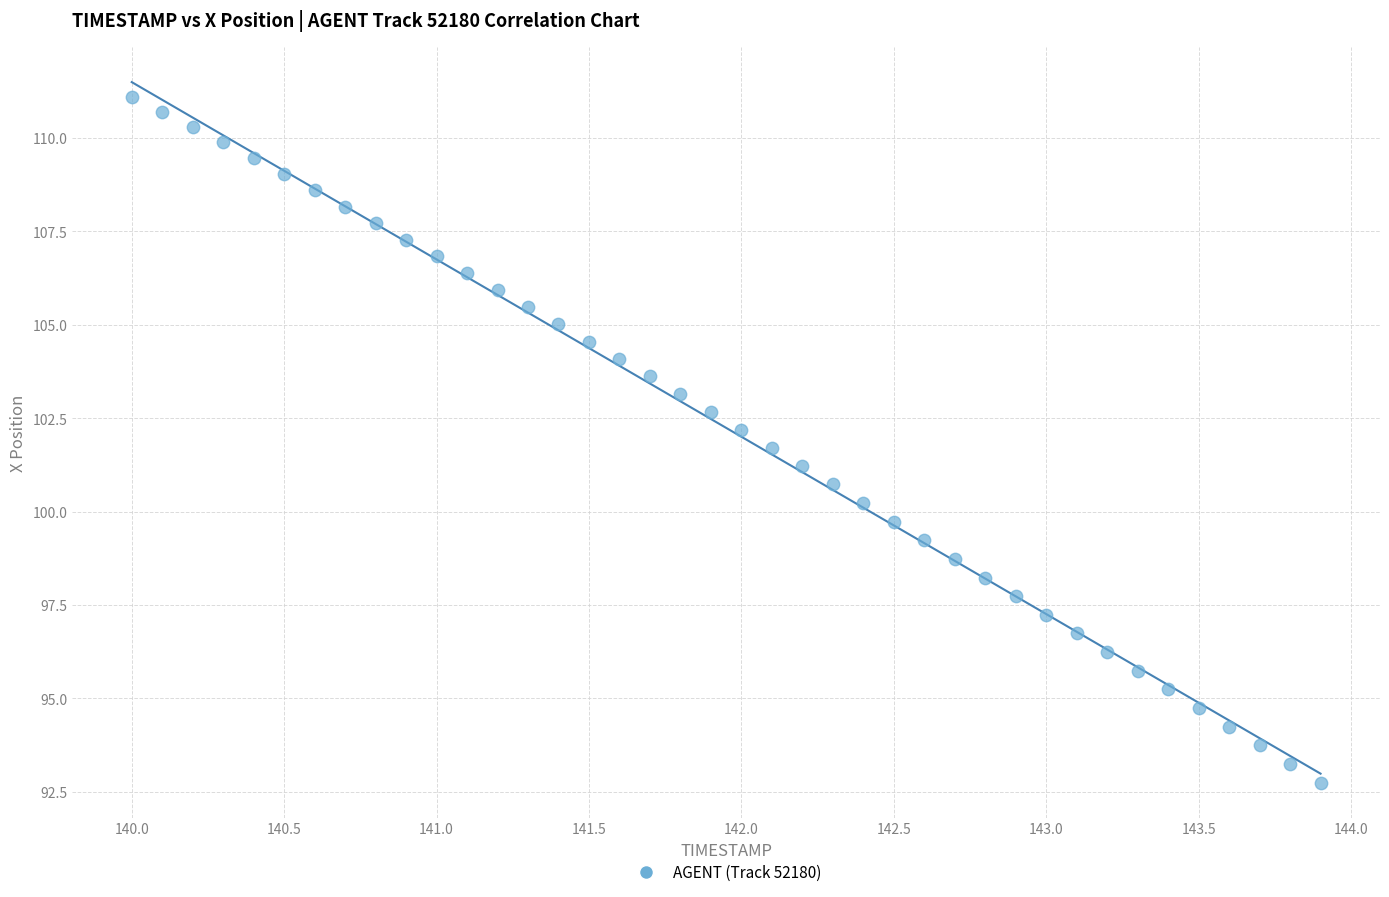

What is the range of Y values (max minus min)?

18.3